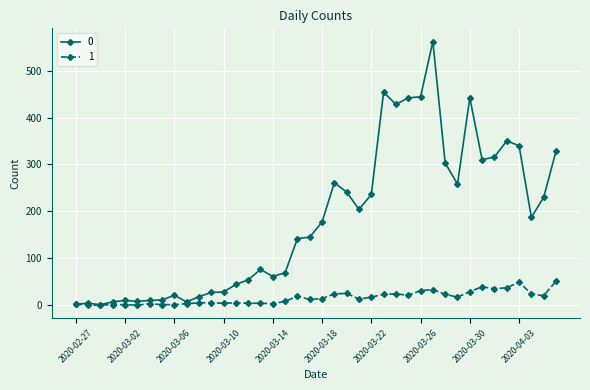

What is the maximum value shown in the chart?

562